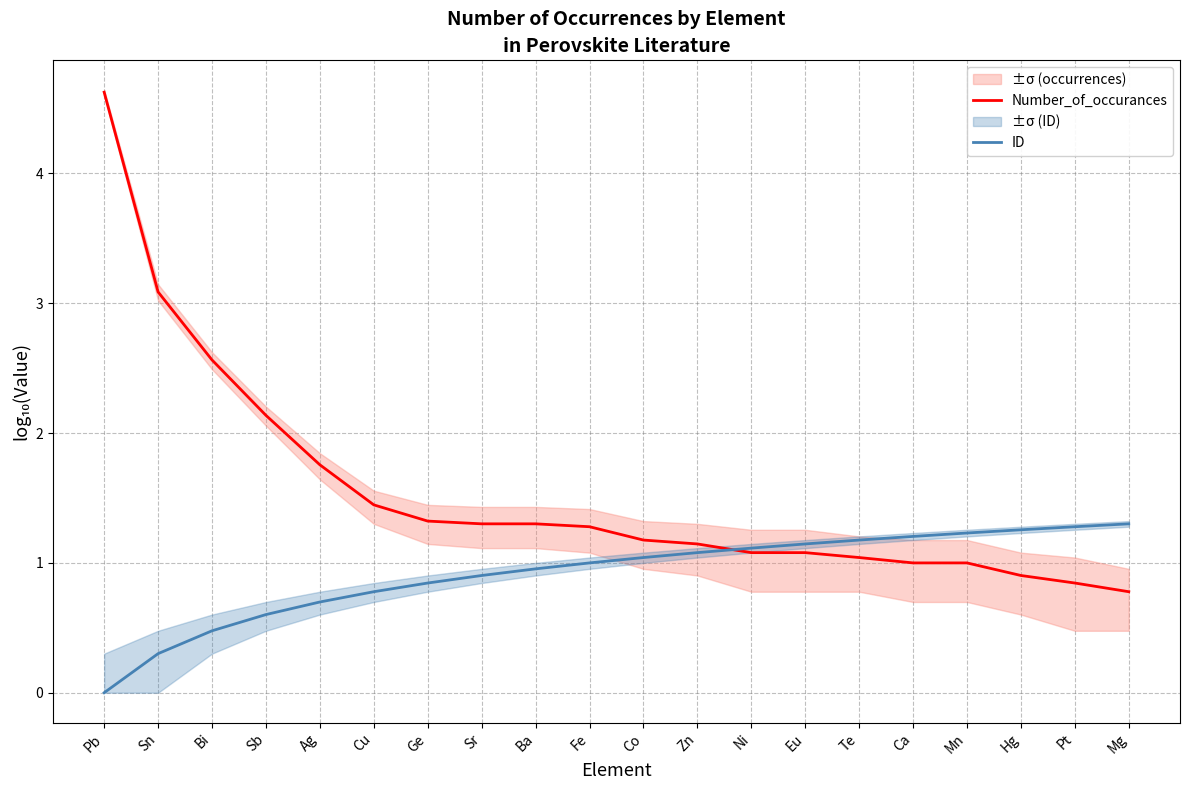

True or false: ID has more than 2 points higher than both neighbors.

False